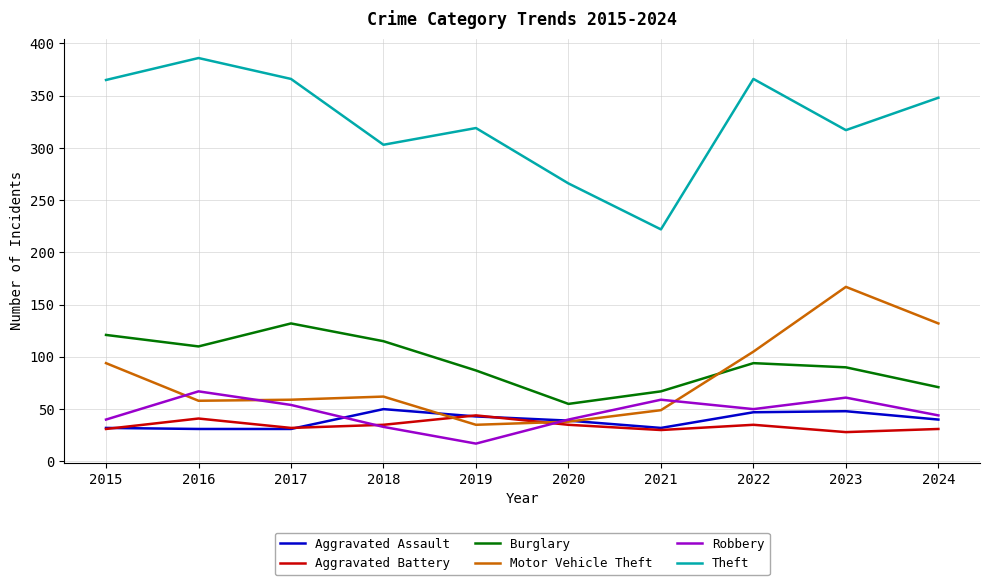

The value of Motor Vehicle Theft at 2017 is 59. True or false?

True